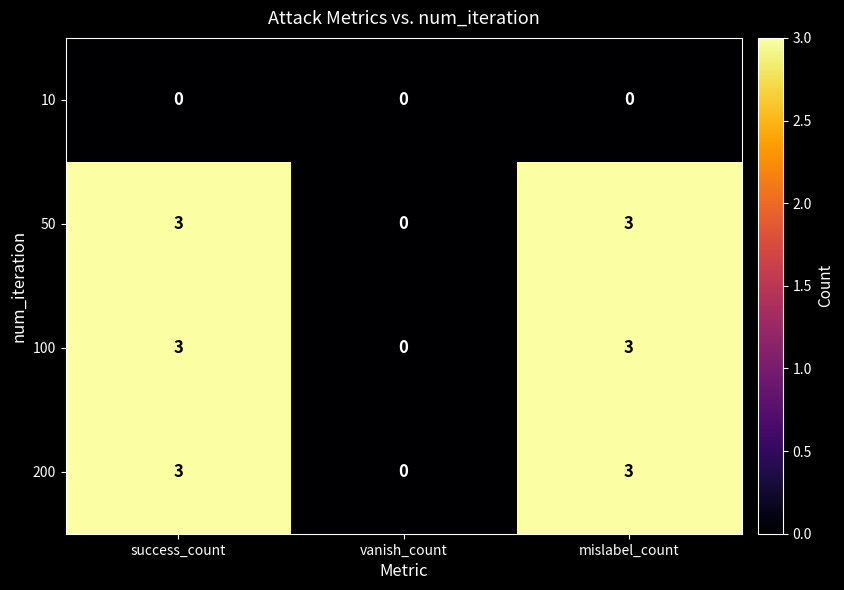

True or false: 100 has a value of 2 at mislabel_count.

False